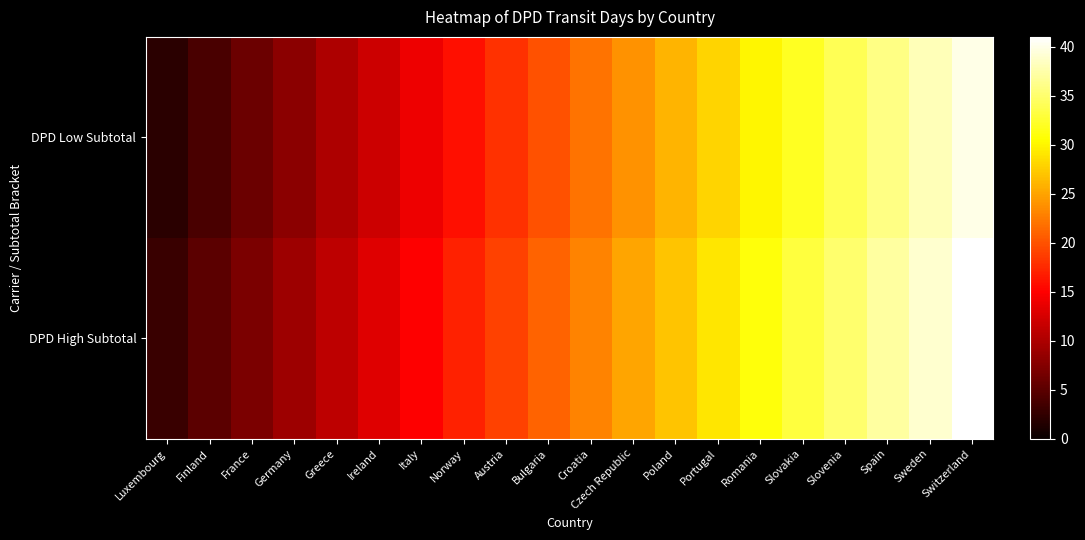

What is the total value across all series at Greece?

21